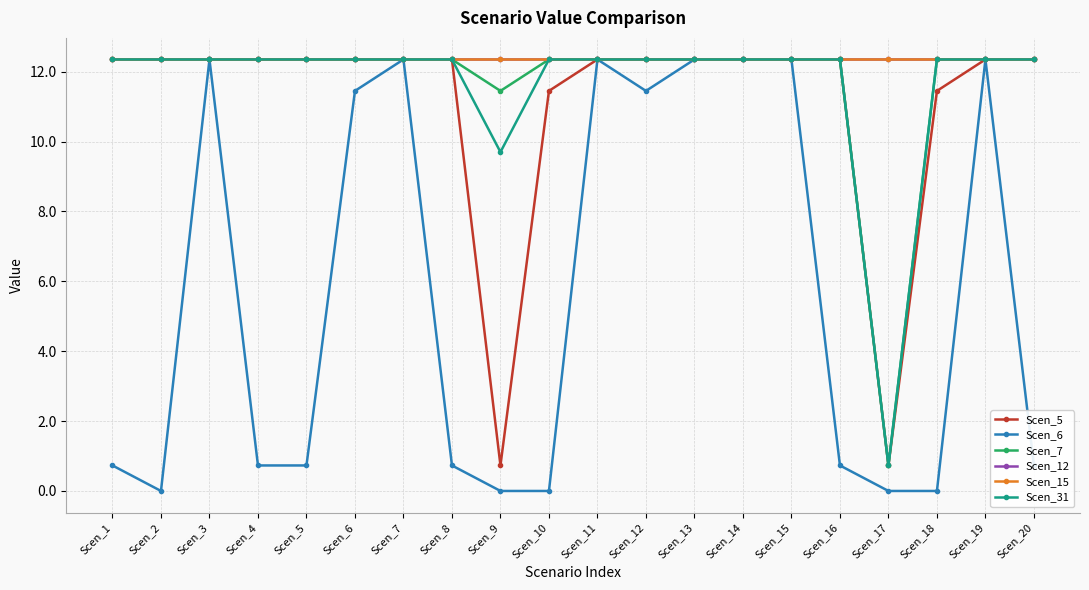

True or false: Scen_5 and Scen_12 intersect in this chart.

False